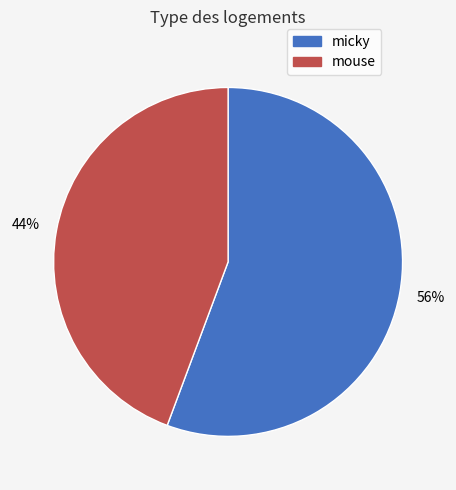

Is the sum of micky and mouse greater than half?

Yes